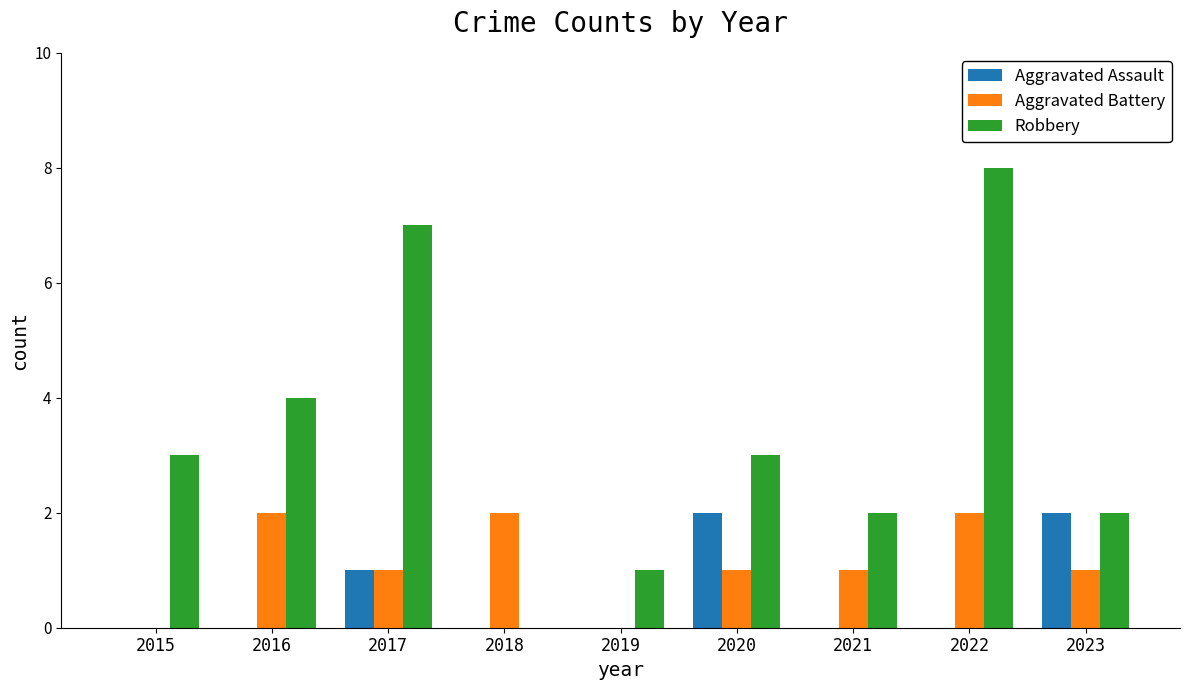

What is the sum of all Aggravated Assault values?

5